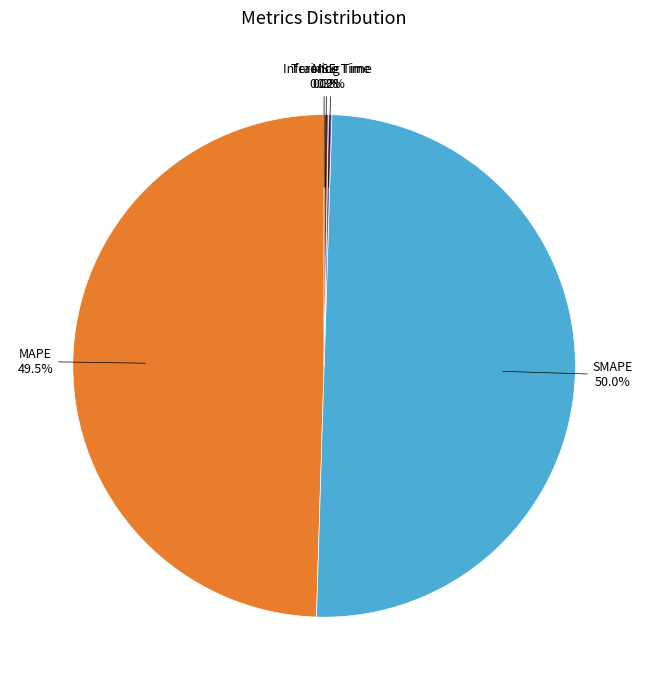

Which slice is the smallest?

MSE